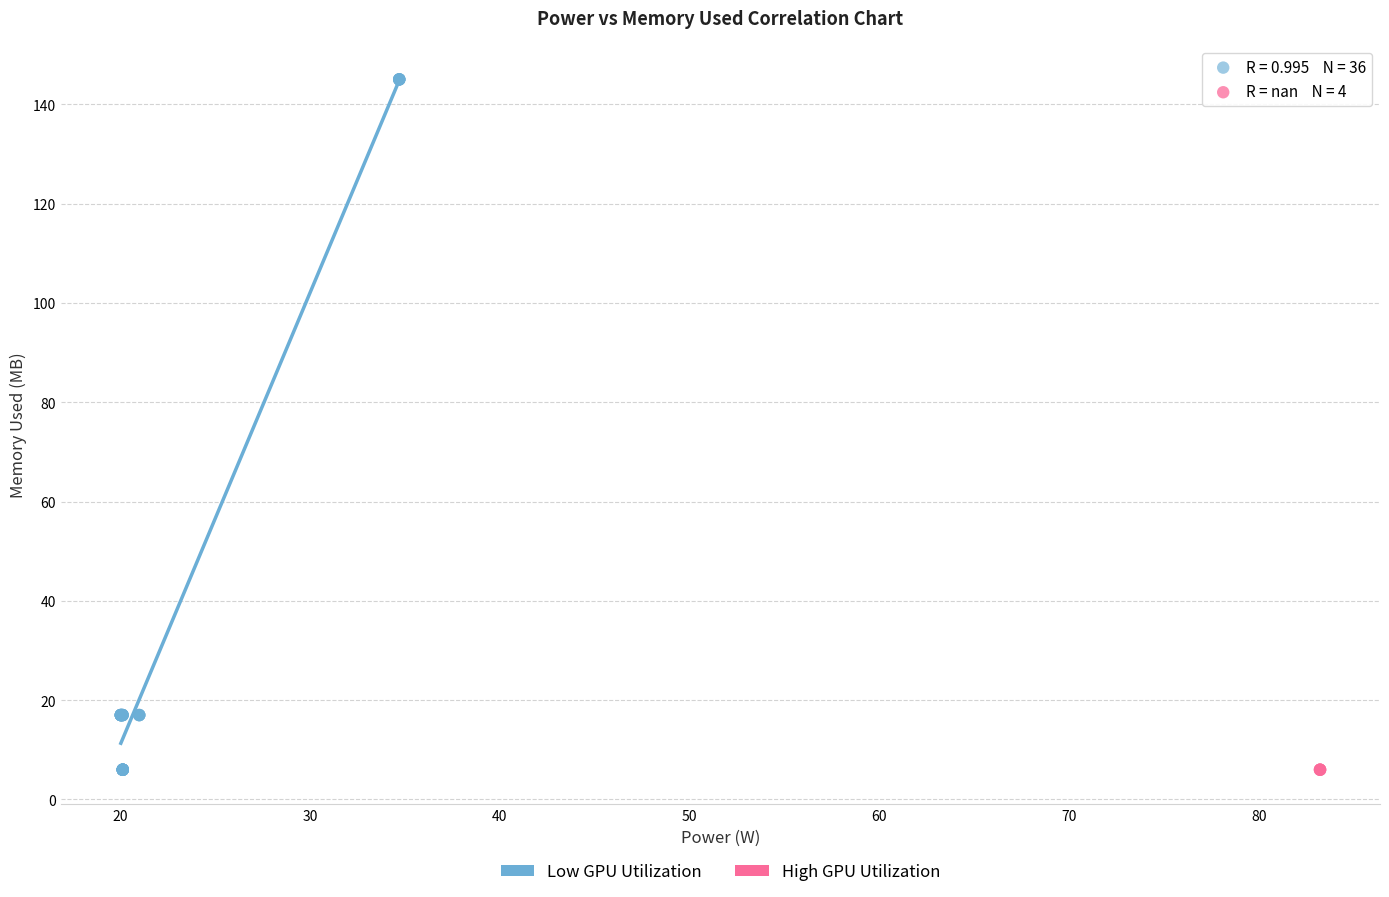

What are all the series names shown in the legend?

Low GPU Utilization, High GPU Utilization